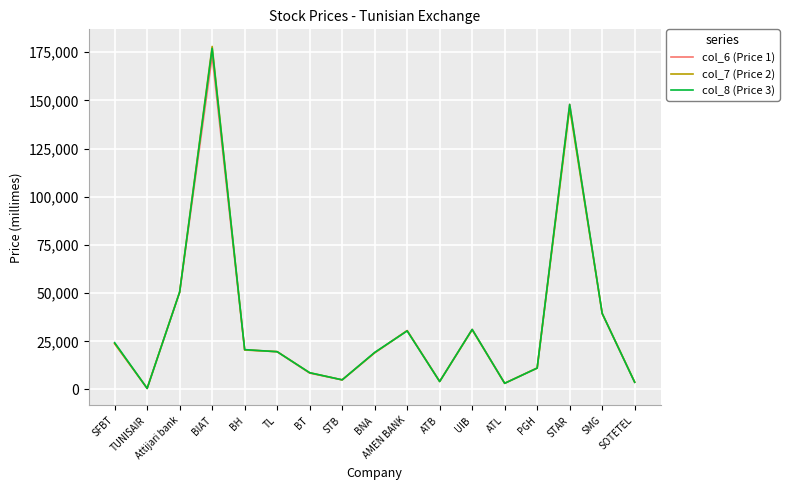

What is the sum of the col_8 (Price 3) values at TUNISAIR and TL?

20170